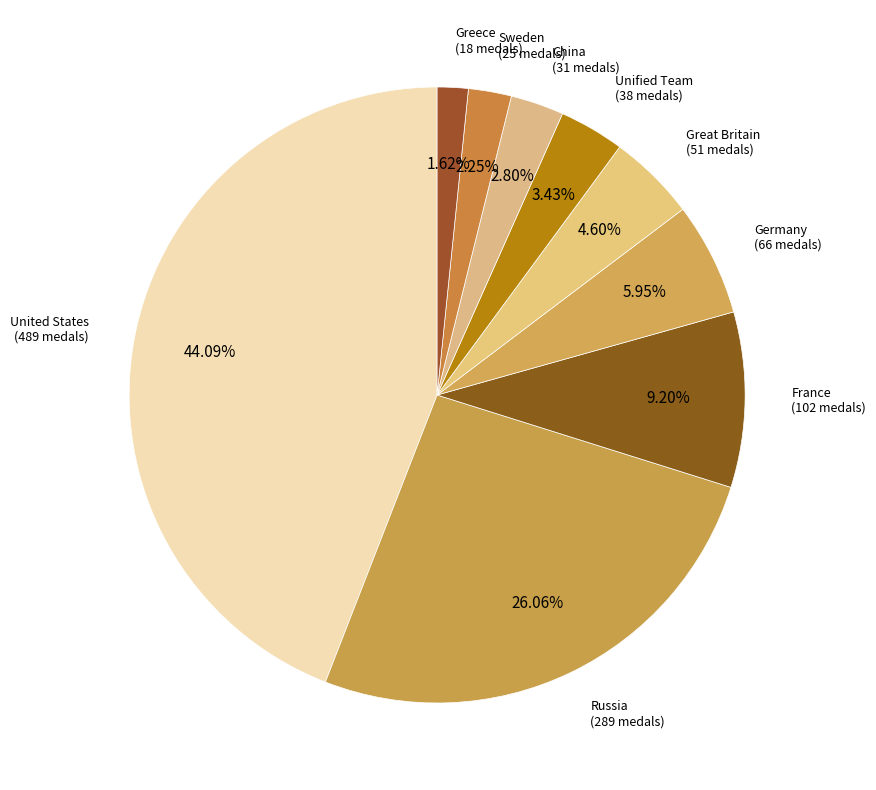

To the nearest percent, what is the average slice percentage?

11%